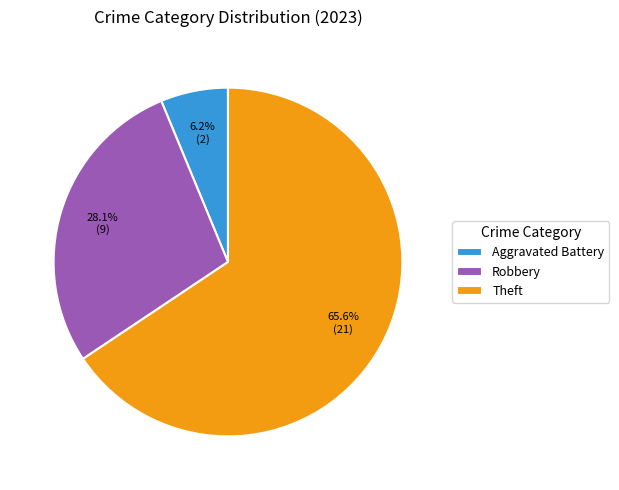

True or false: Aggravated Battery accounts for 6% of the total.

True